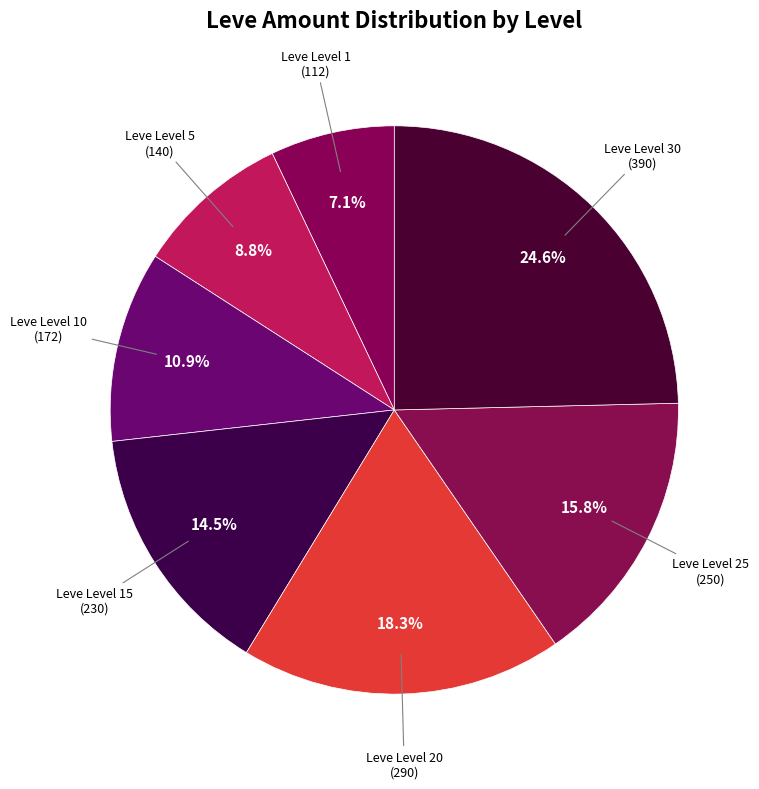

To the nearest percent, what is the average slice percentage?

14%